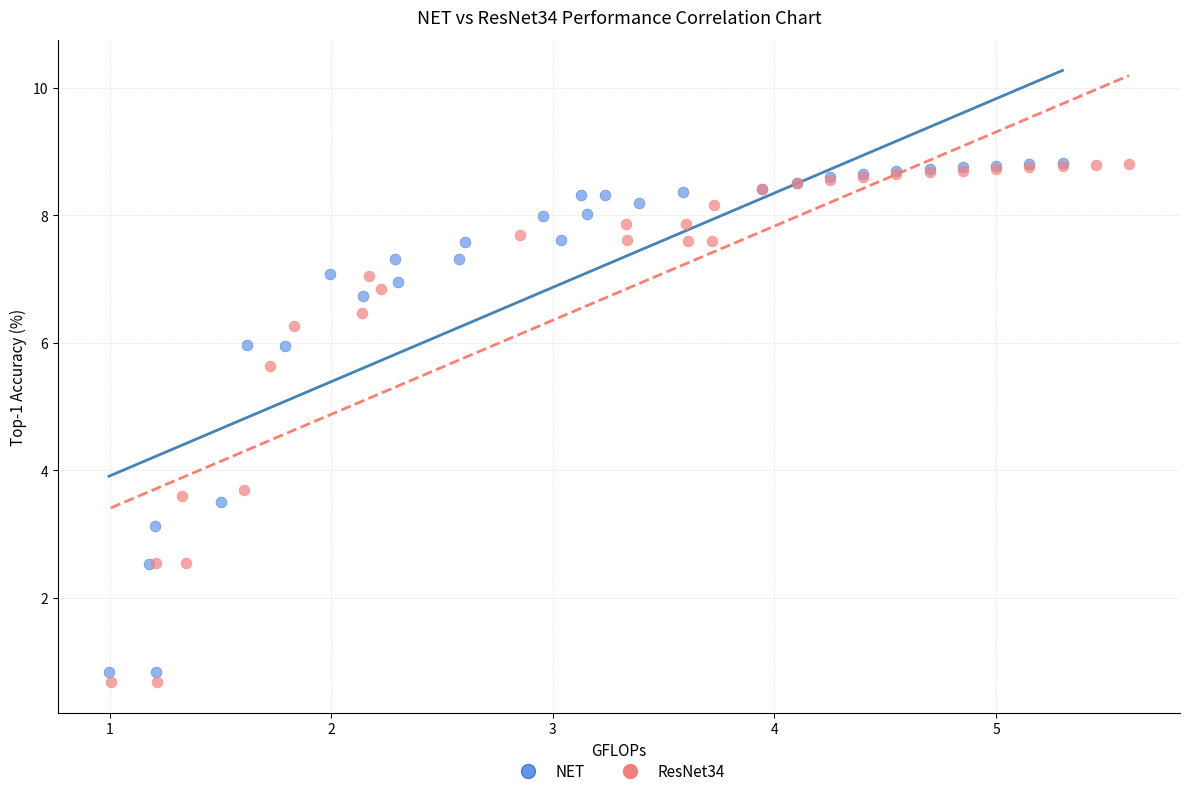

Which series has the largest Y range (max minus min)?

ResNet34